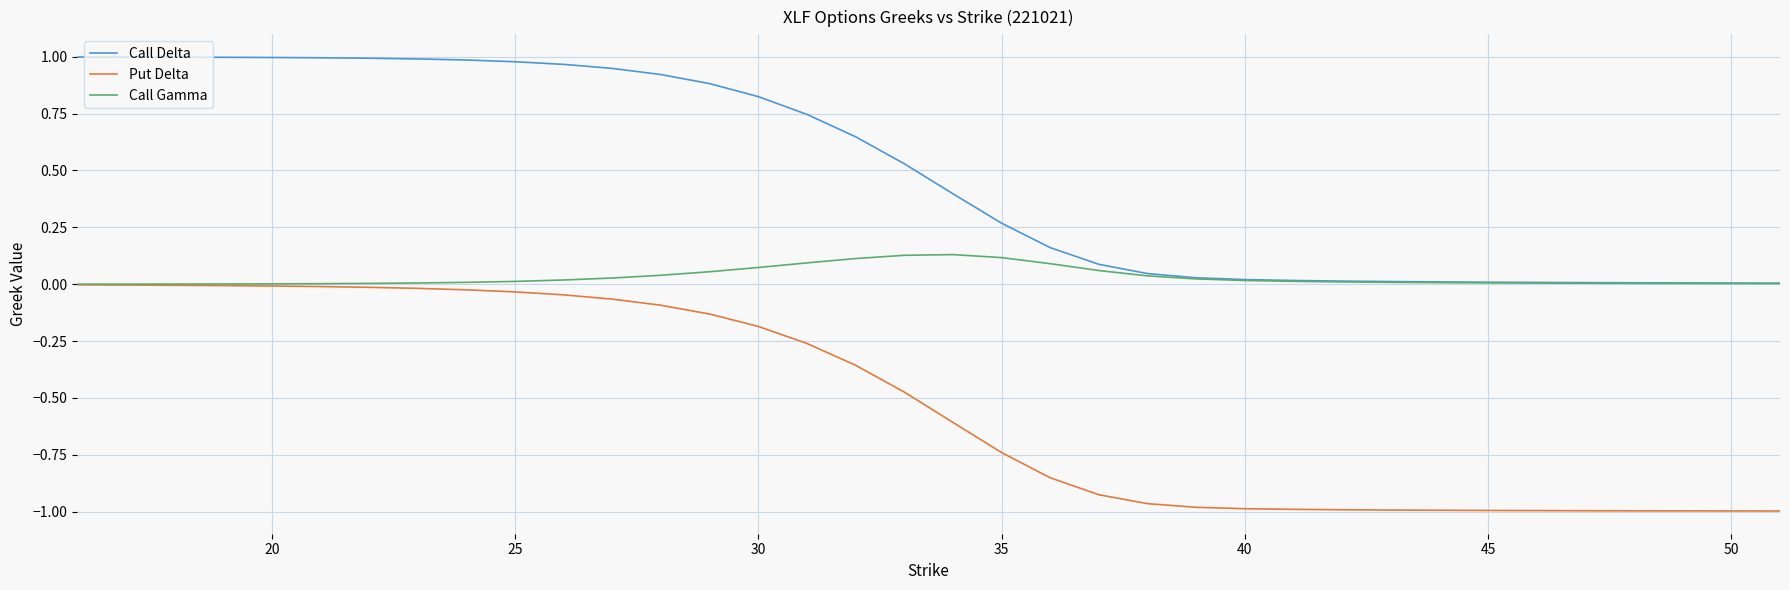

True or false: Call Delta and Put Delta cross at least once.

False